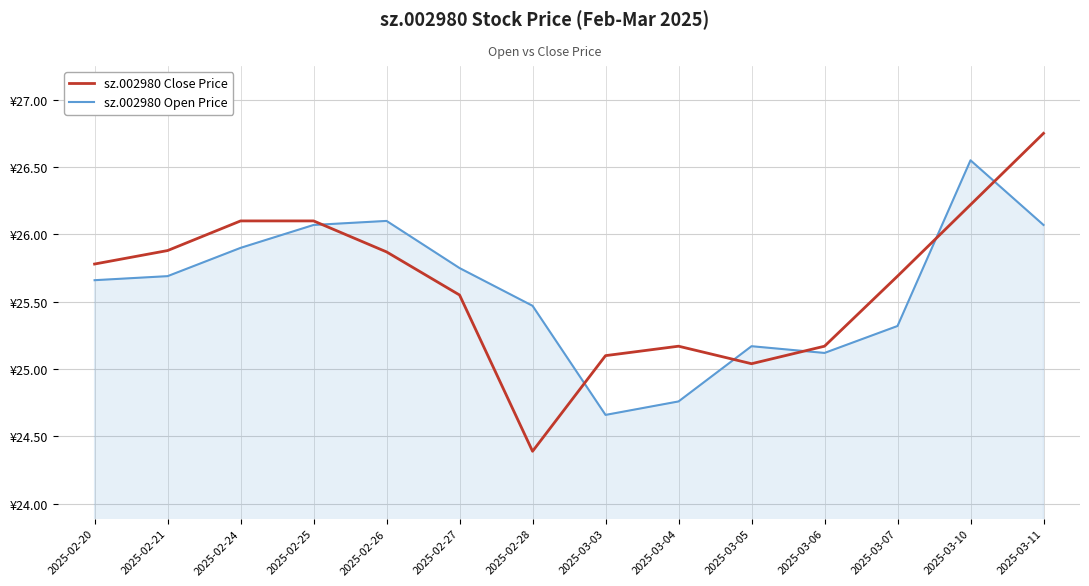

Reading left to right, transcribe all the data shown in this chart.

sz.002980 Close Price: 2025-02-20=25.8	2025-02-21=25.9	2025-02-24=26.1	2025-02-25=26.1	2025-02-26=25.9	2025-02-27=25.6	2025-02-28=24.4	2025-03-03=25.1	2025-03-04=25.2	2025-03-05=25.0	2025-03-06=25.2	2025-03-07=25.7	2025-03-10=26.2	2025-03-11=26.8
sz.002980 Open Price: 2025-02-20=25.7	2025-02-21=25.7	2025-02-24=25.9	2025-02-25=26.1	2025-02-26=26.1	2025-02-27=25.8	2025-02-28=25.5	2025-03-03=24.7	2025-03-04=24.8	2025-03-05=25.2	2025-03-06=25.1	2025-03-07=25.3	2025-03-10=26.6	2025-03-11=26.1